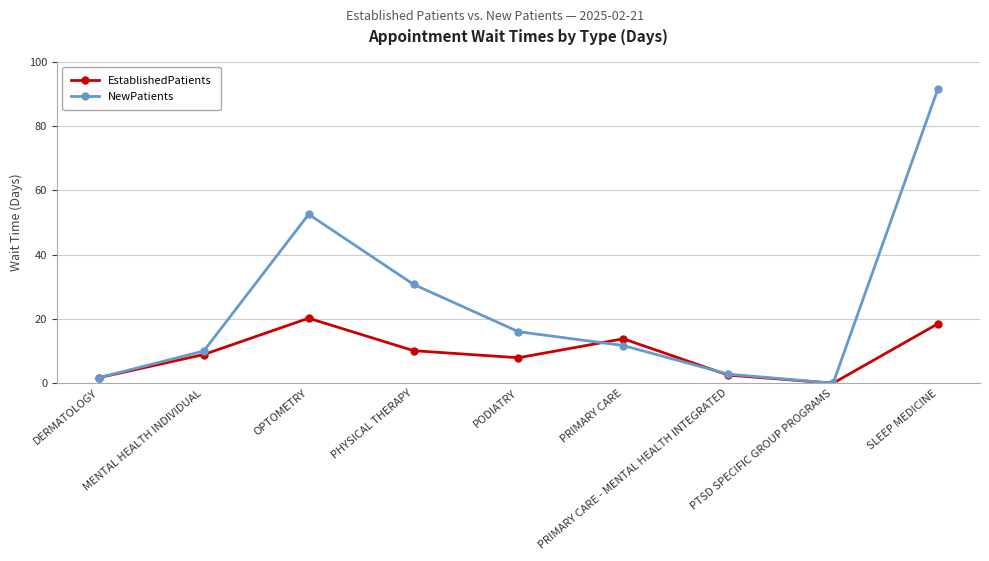

Rank the series at SLEEP MEDICINE from lowest to highest value.

EstablishedPatients, NewPatients